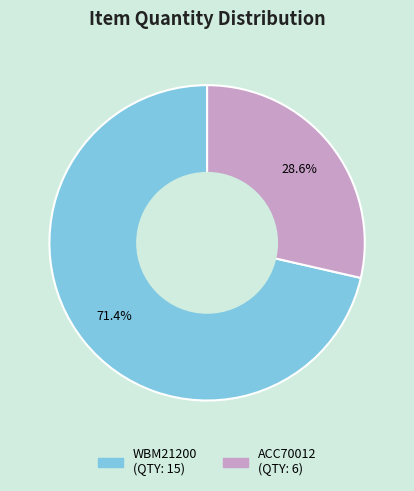

Count the number of slices in the pie.

2